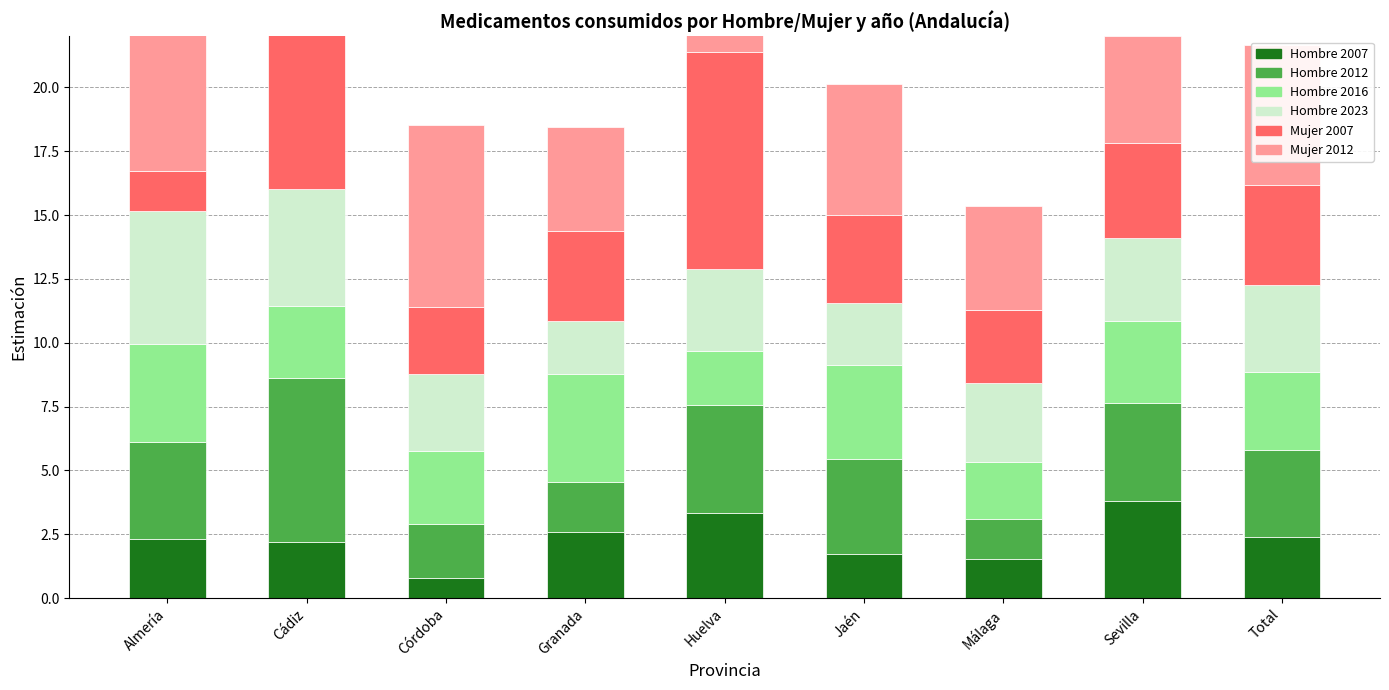

The value of Hombre 2007 at Cádiz is 2.2. True or false?

True